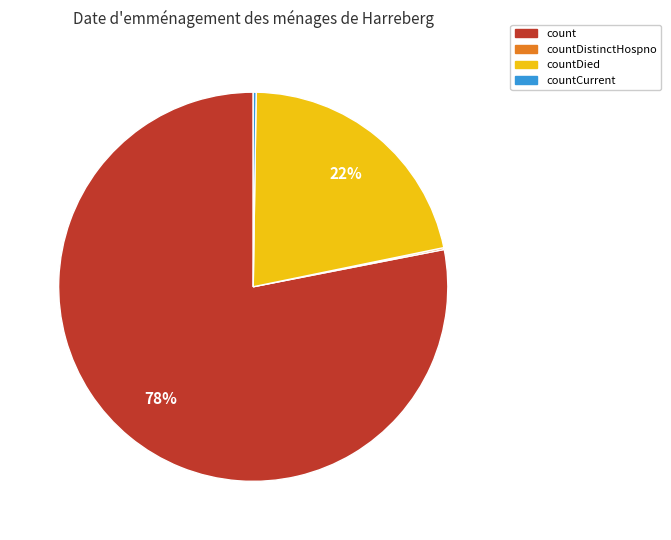

Is there any slice that represents more than half of the pie?

Yes